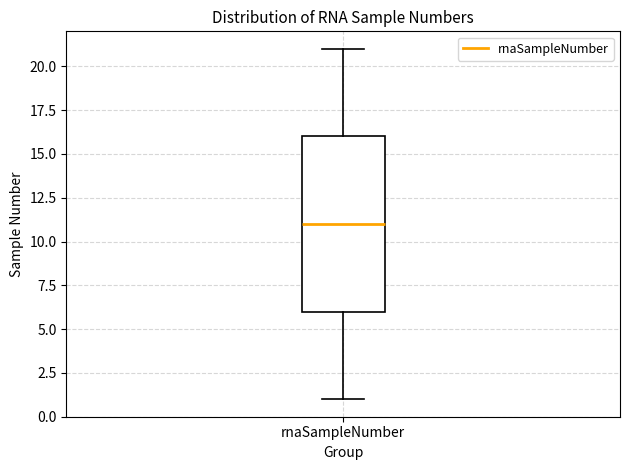

Transcribe this box plot: give where the median line is, the range the box spans, and where the two whiskers end, as read against the y-axis. The values are not printed on the chart, so give them approximately, as read against the axis.

median 11, box 6 to 16, whiskers 1 to 21